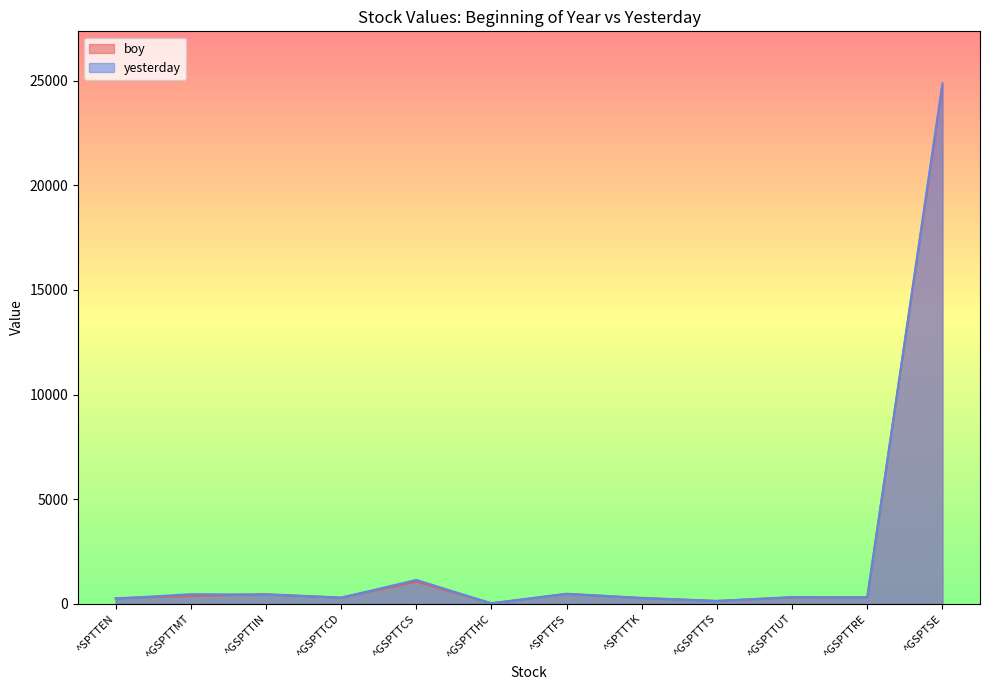

Which series has the largest range (max minus min)?

yesterday